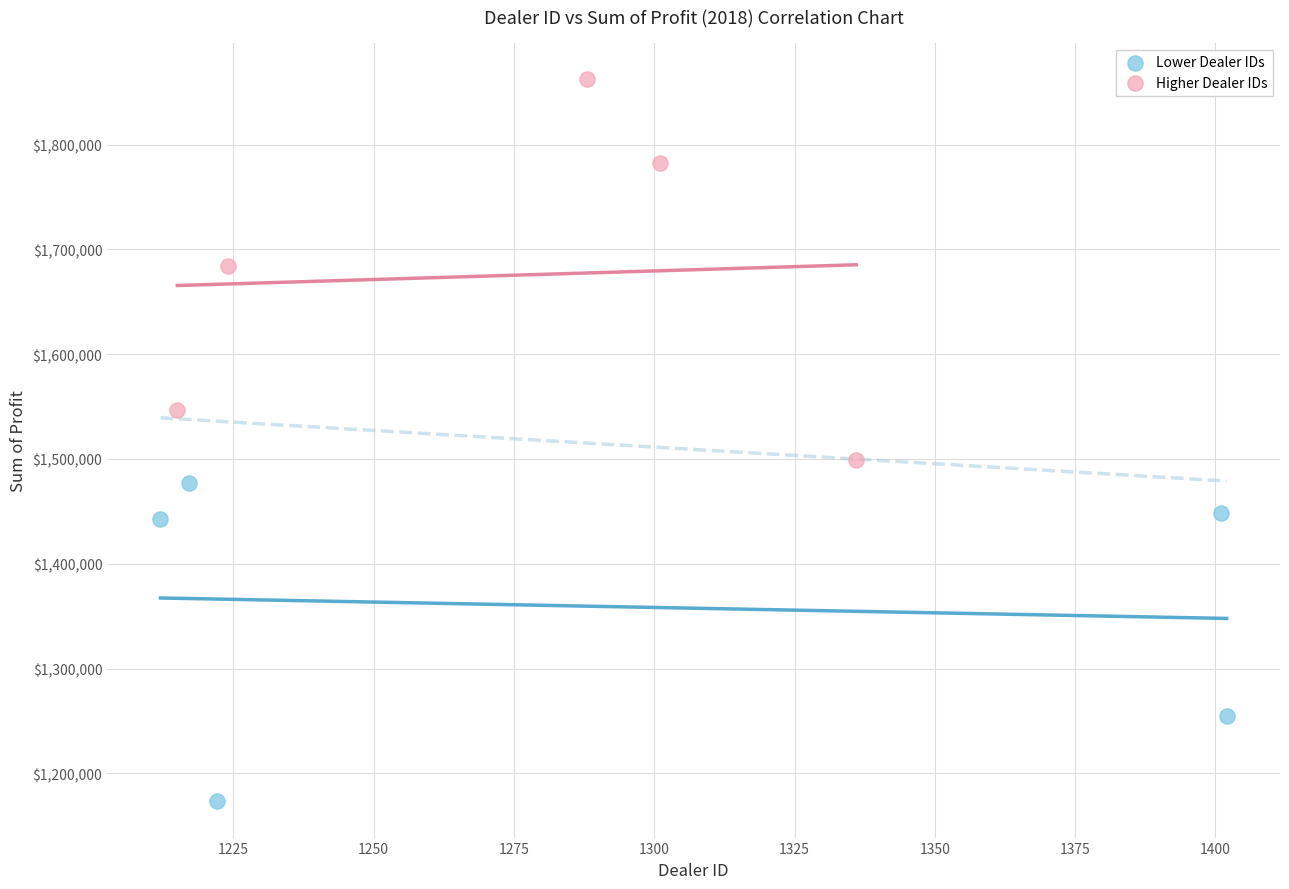

Which series contains the lowest Y value?

Lower Dealer IDs